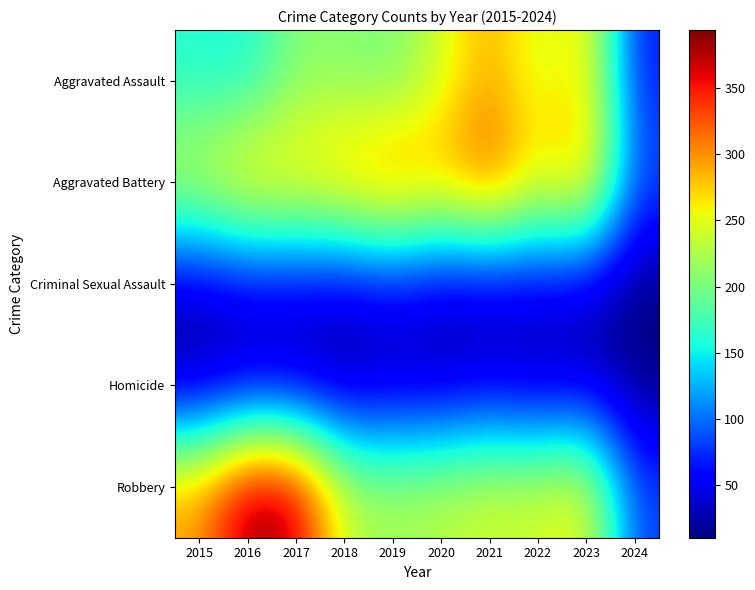

Reading right to left, transcribe all the data shown in this chart.

Aggravated Assault: 2024=65	2023=273	2022=239	2021=292	2020=242	2019=197	2018=206	2017=207	2016=154	2015=160
Aggravated Battery: 2024=89	2023=303	2022=263	2021=336	2020=293	2019=321	2018=296	2017=277	2016=288	2015=246
Criminal Sexual Assault: 2024=10	2023=33	2022=42	2021=32	2020=36	2019=51	2018=40	2017=47	2016=43	2015=34
Homicide: 2024=12	2023=31	2022=23	2021=37	2020=24	2019=27	2018=15	2017=24	2016=29	2015=17
Robbery: 2024=82	2023=262	2022=243	2021=244	2020=233	2019=224	2018=237	2017=381	2016=394	2015=297